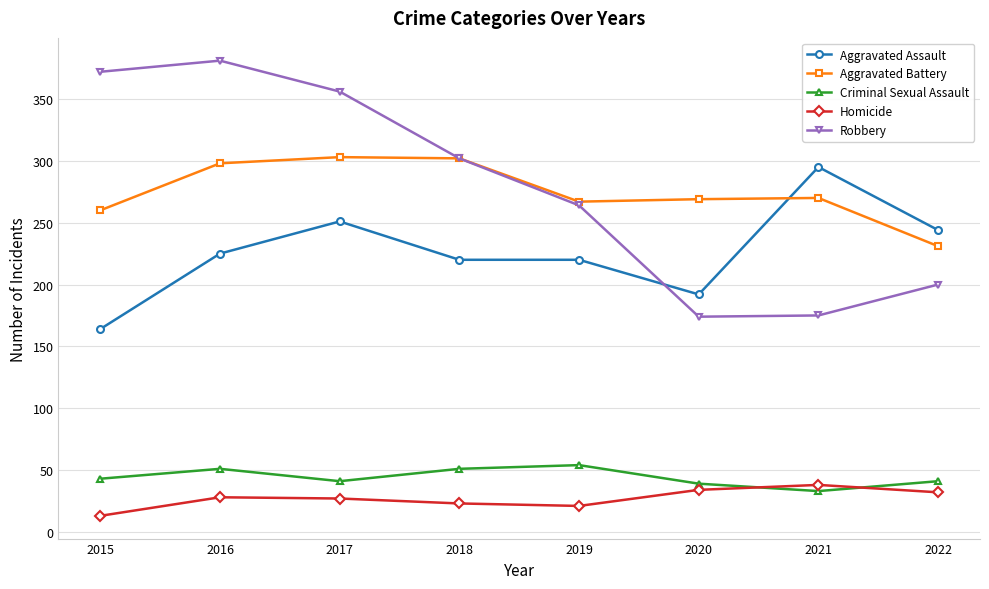

True or false: Homicide and Aggravated Battery intersect in this chart.

False